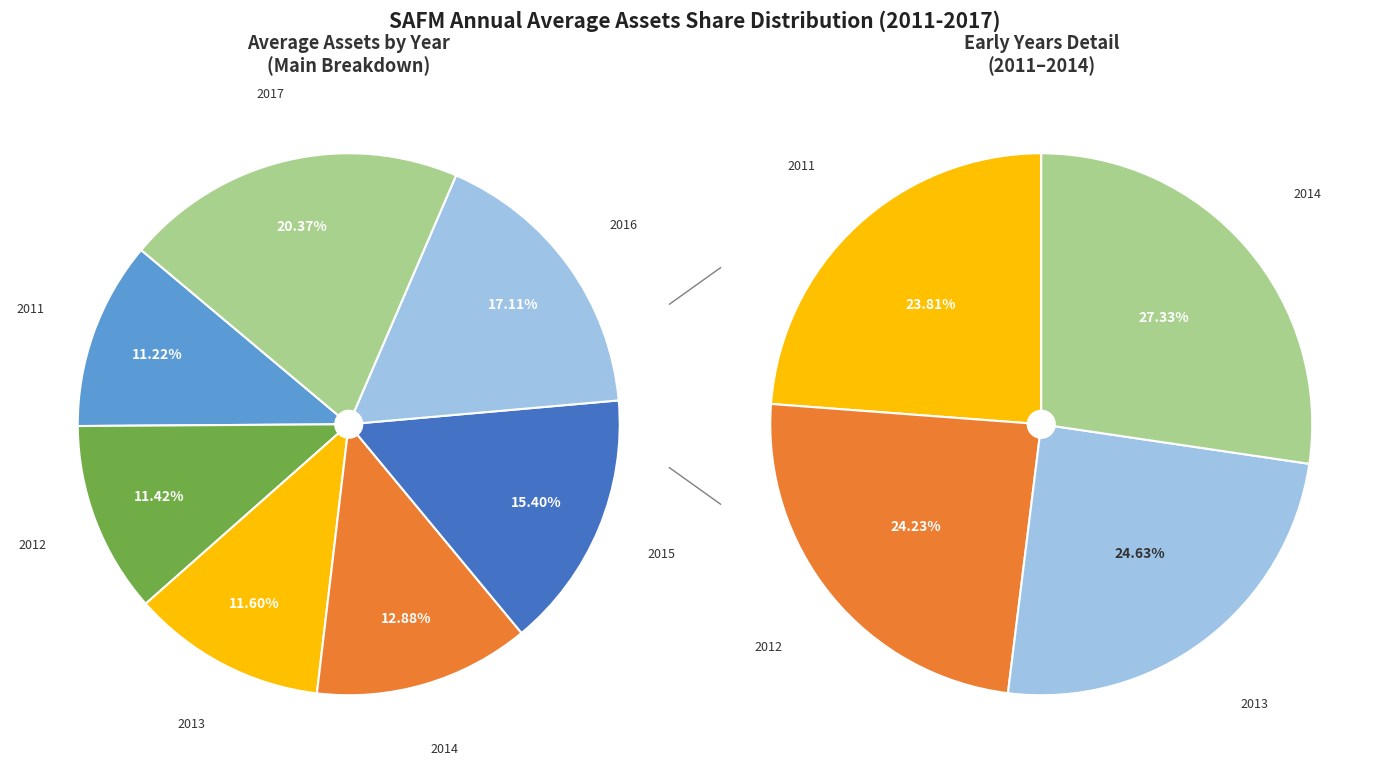

What percentage do 2015 and 2016 together represent?

32.5%